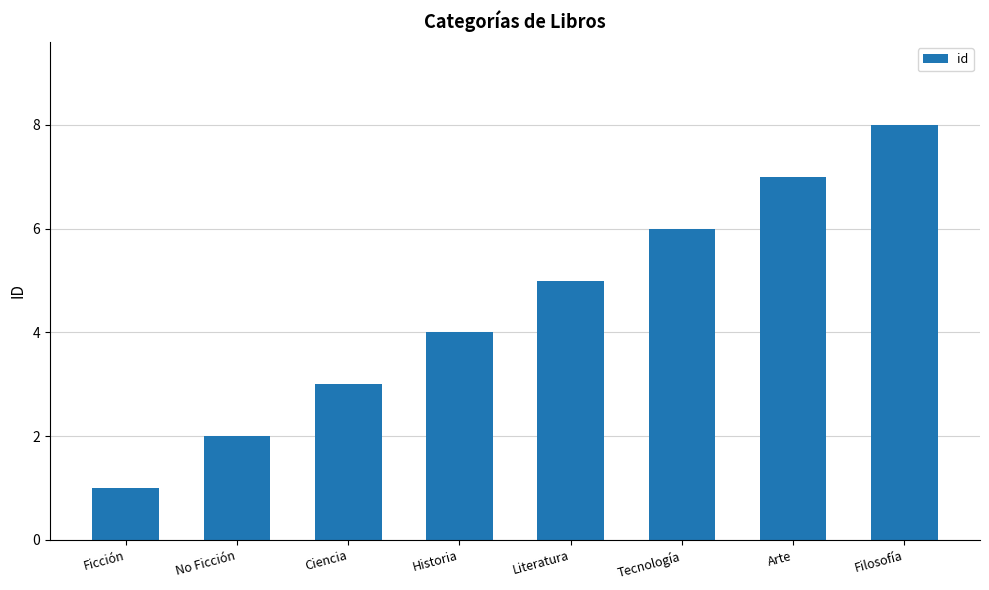

List the labels in order of value, smallest first.

Ficción, No Ficción, Ciencia, Historia, Literatura, Tecnología, Arte, Filosofía